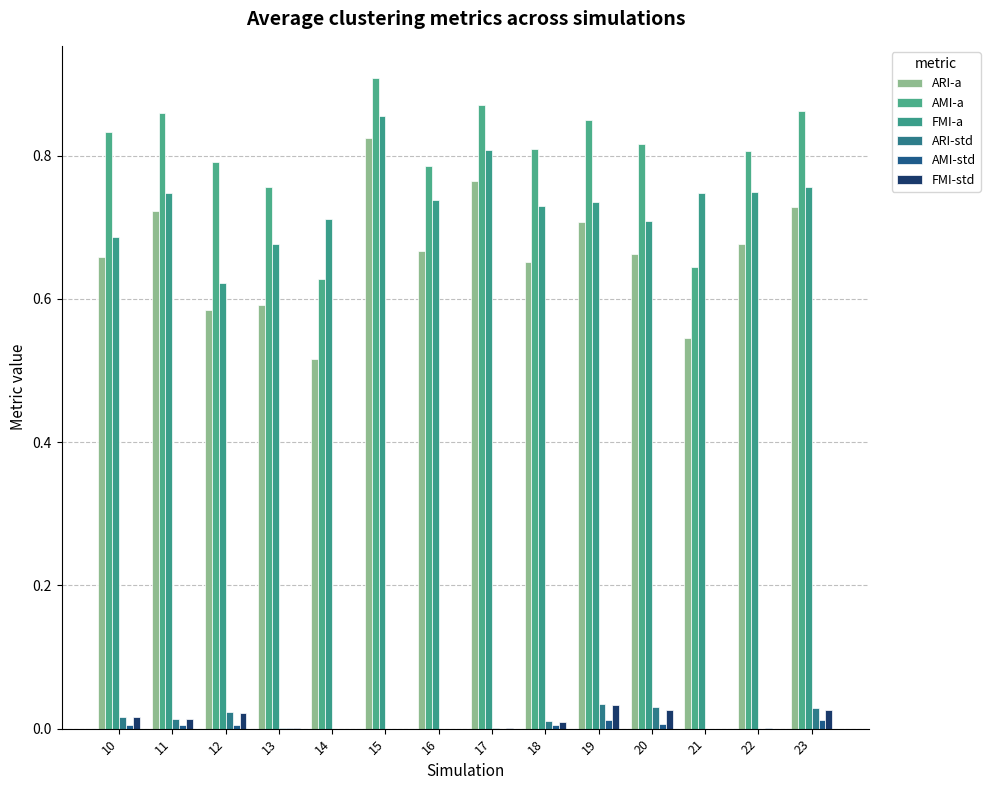

Count the number of categories in the chart.

14